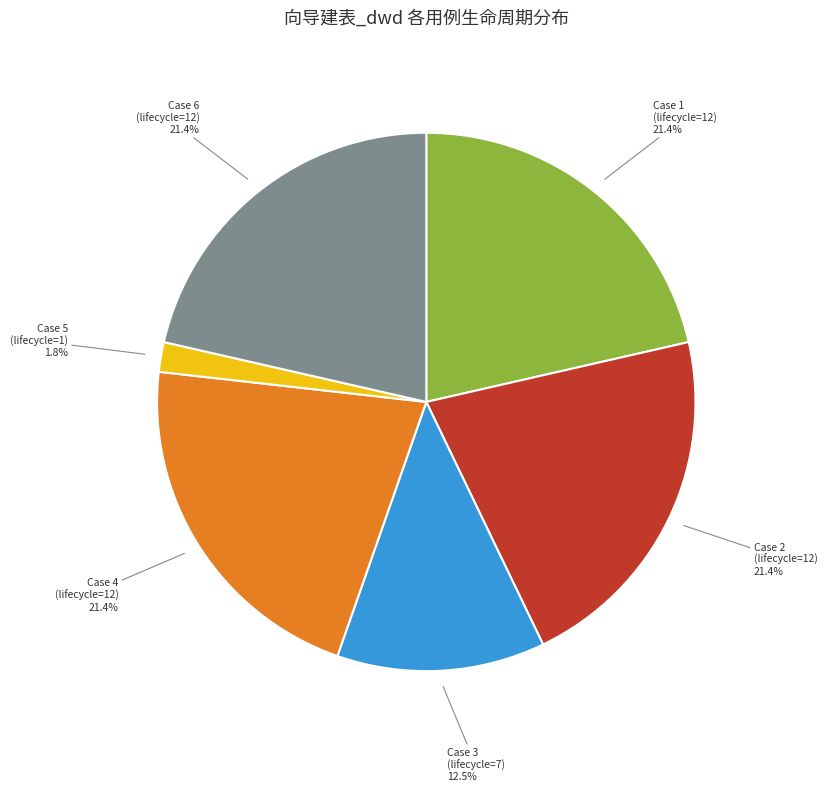

Is there a majority slice in this chart?

No